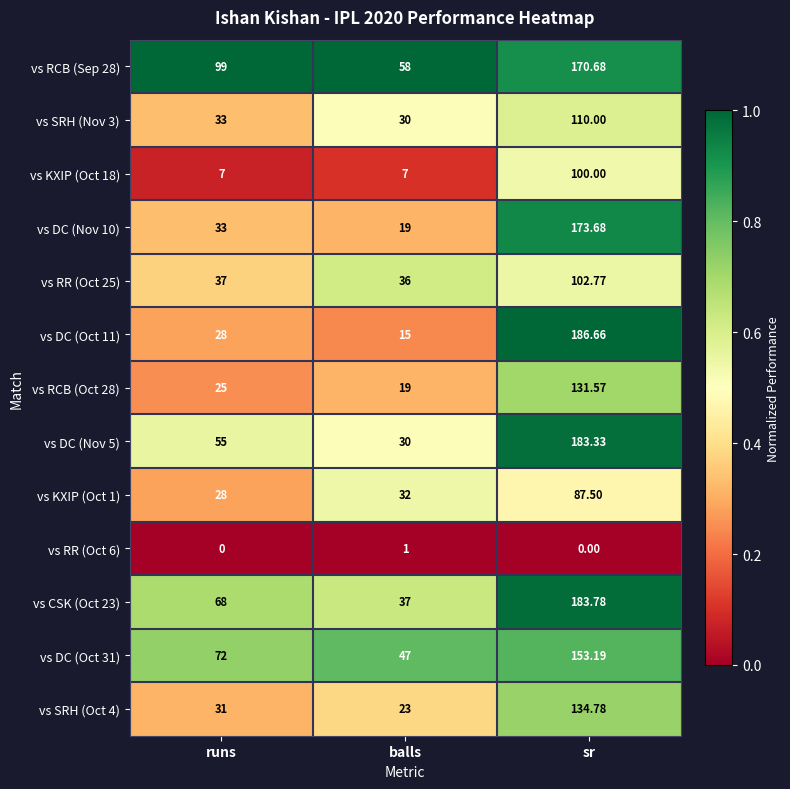

Is the value of vs KXIP (Oct 18) at balls greater than the value of vs RCB (Sep 28) at balls?

No